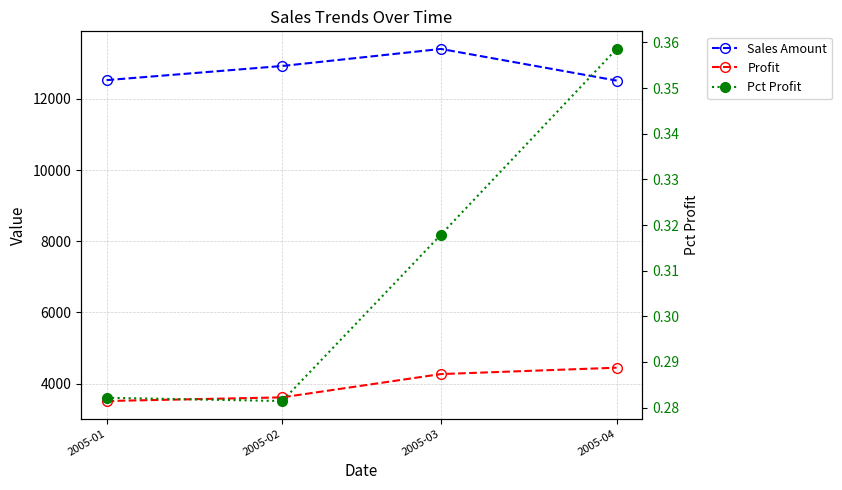

Which series has the largest total across all categories?

Sales Amount